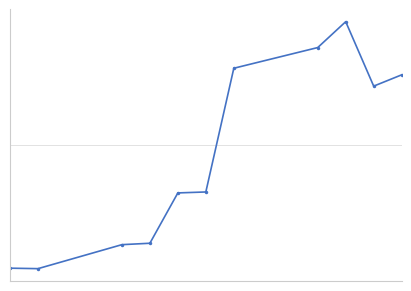

What is the value of the 11th point from the left?

15.6